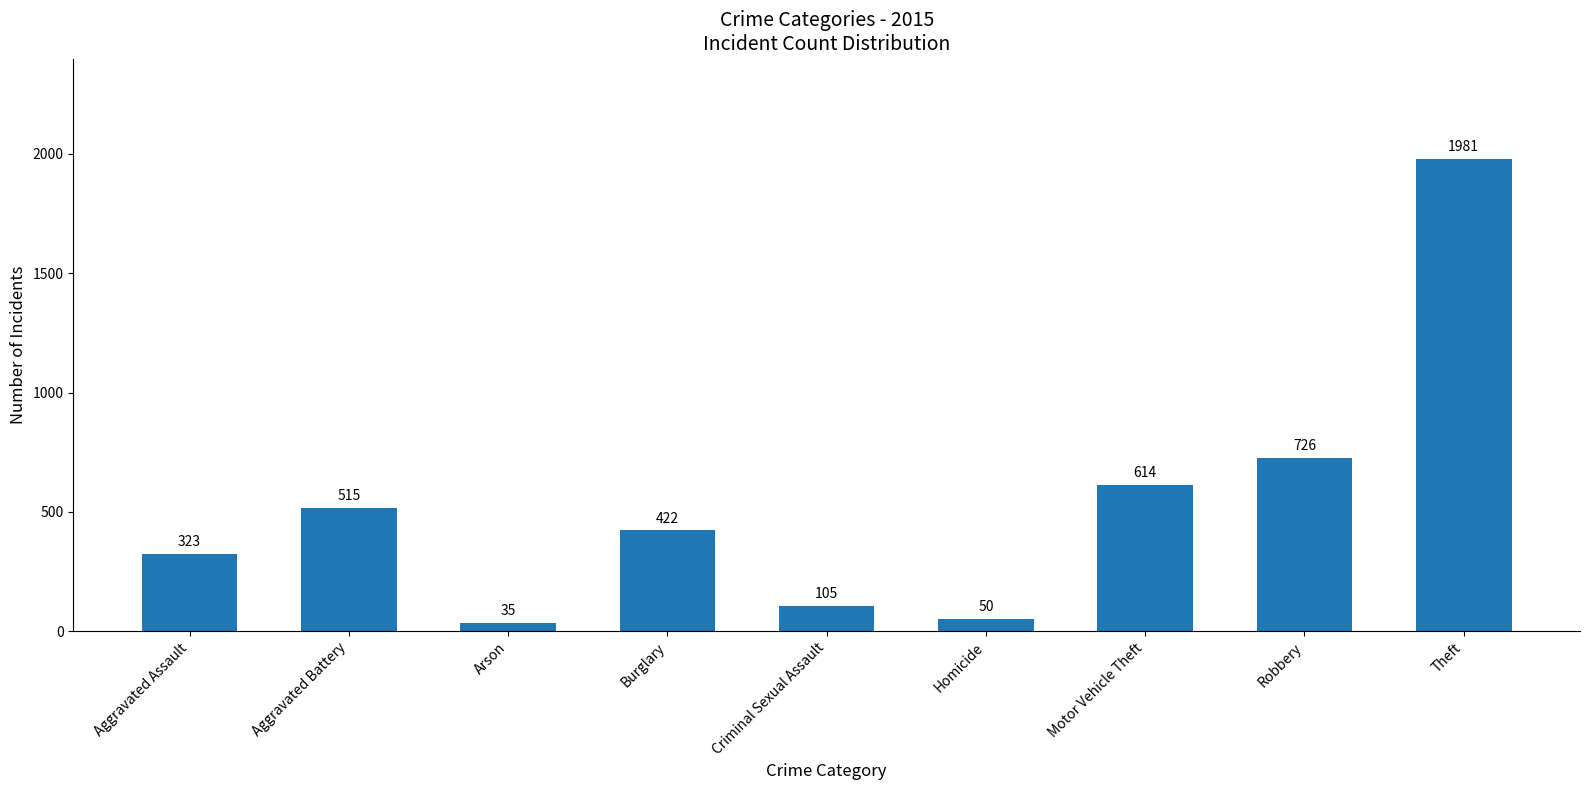

List the labels in order of value, smallest first.

Arson, Homicide, Criminal Sexual Assault, Aggravated Assault, Burglary, Aggravated Battery, Motor Vehicle Theft, Robbery, Theft